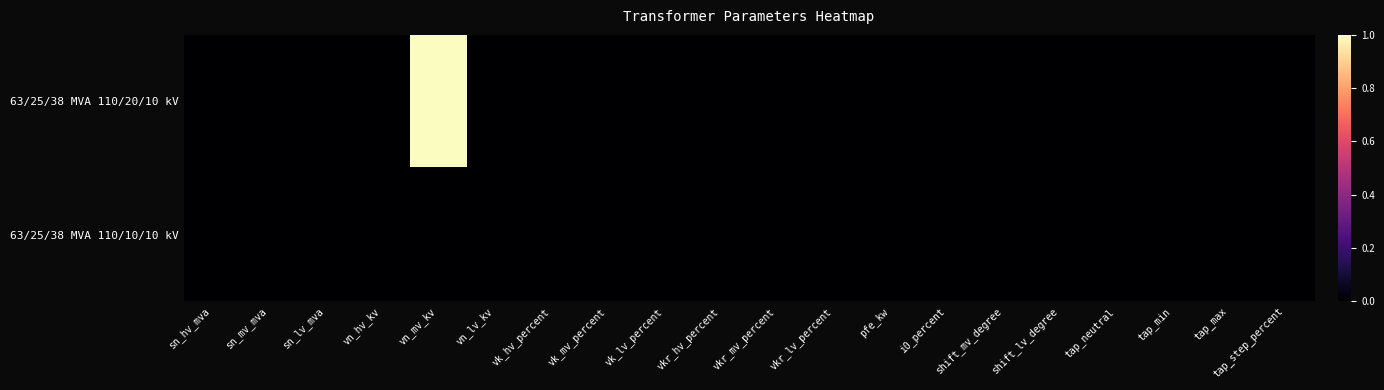

Which series has the widest spread of values?

63/25/38 MVA 110/20/10 kV